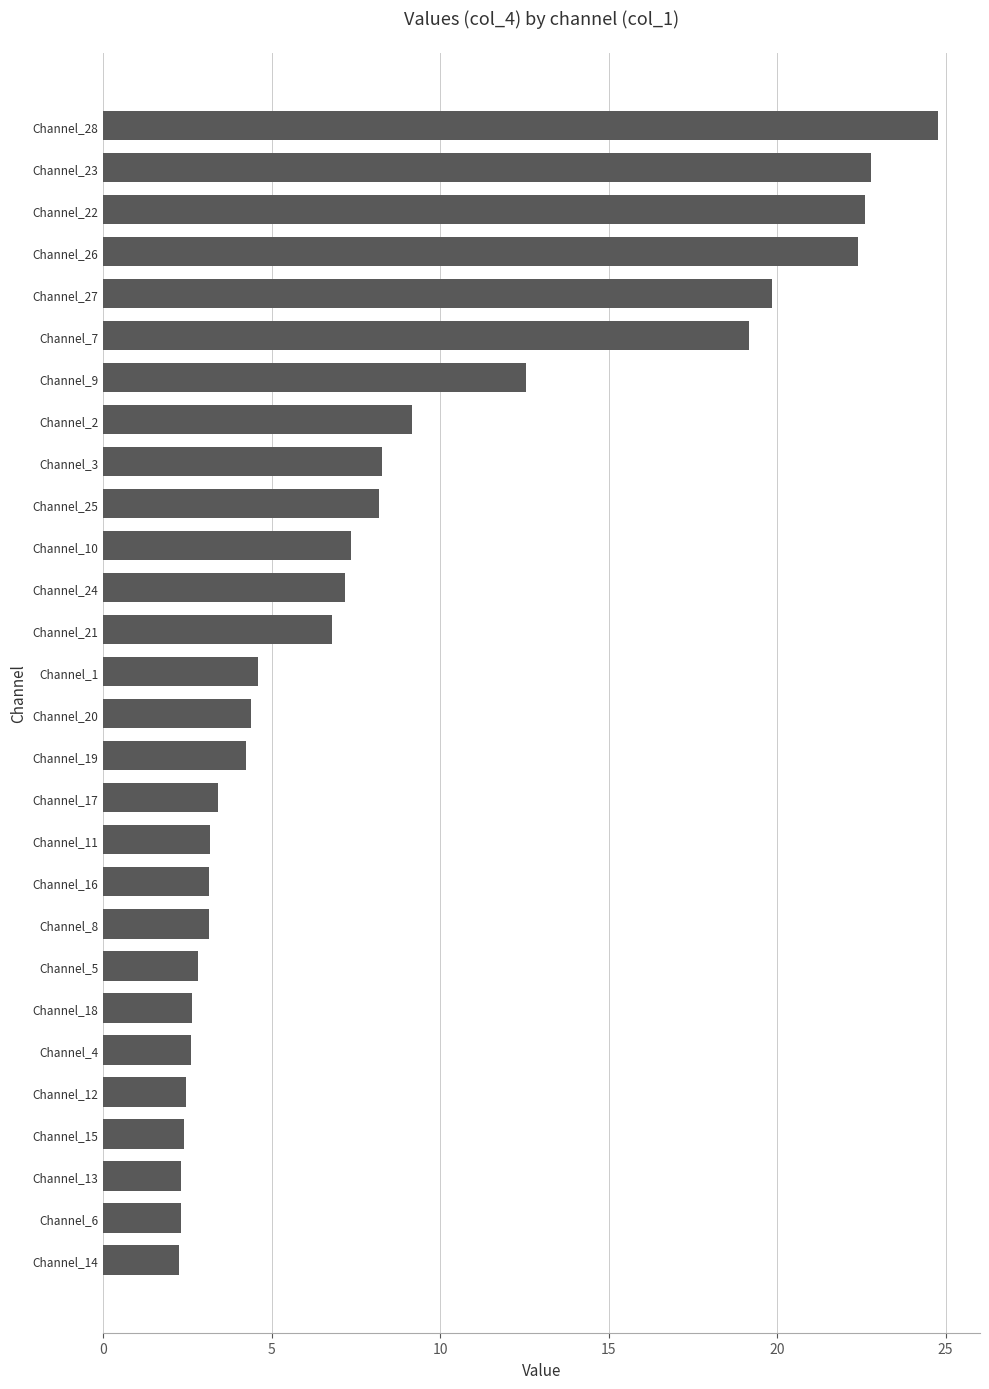

What is the greatest value displayed?

24.8